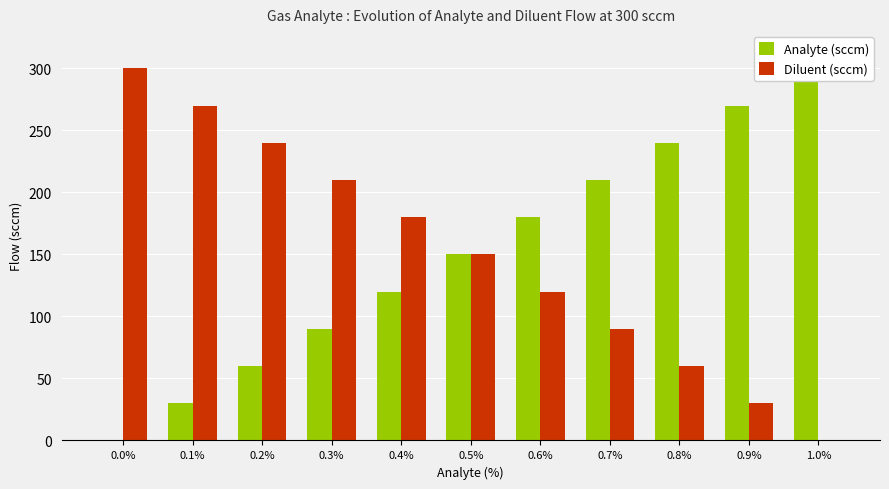

Does the chart contain stacked bars?

No